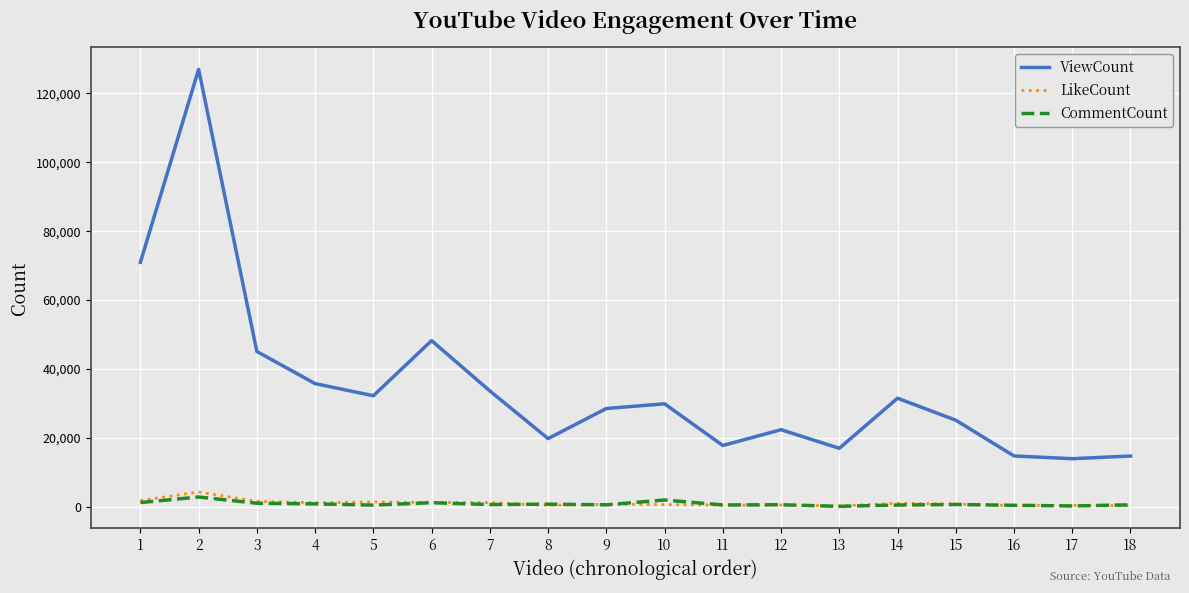

True or false: ViewCount and CommentCount intersect in this chart.

False